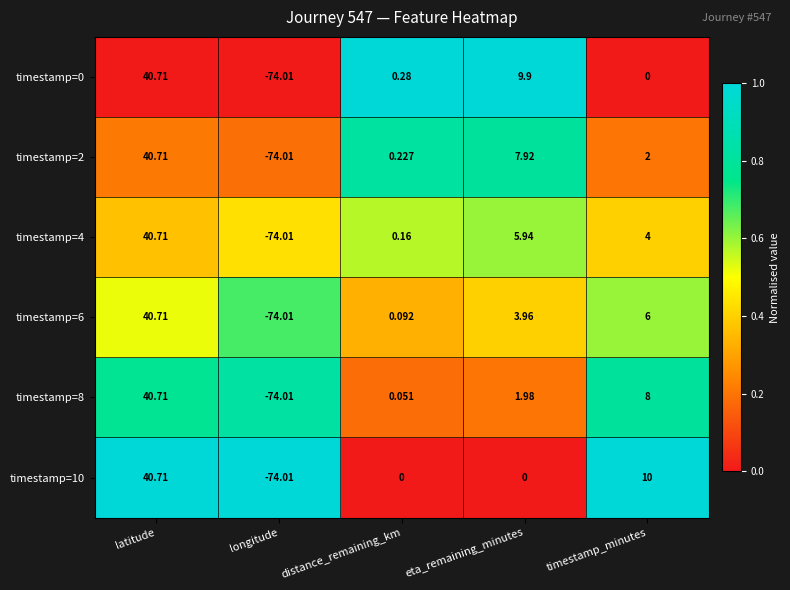

At which label does timestamp=2 first exceed 2?

latitude